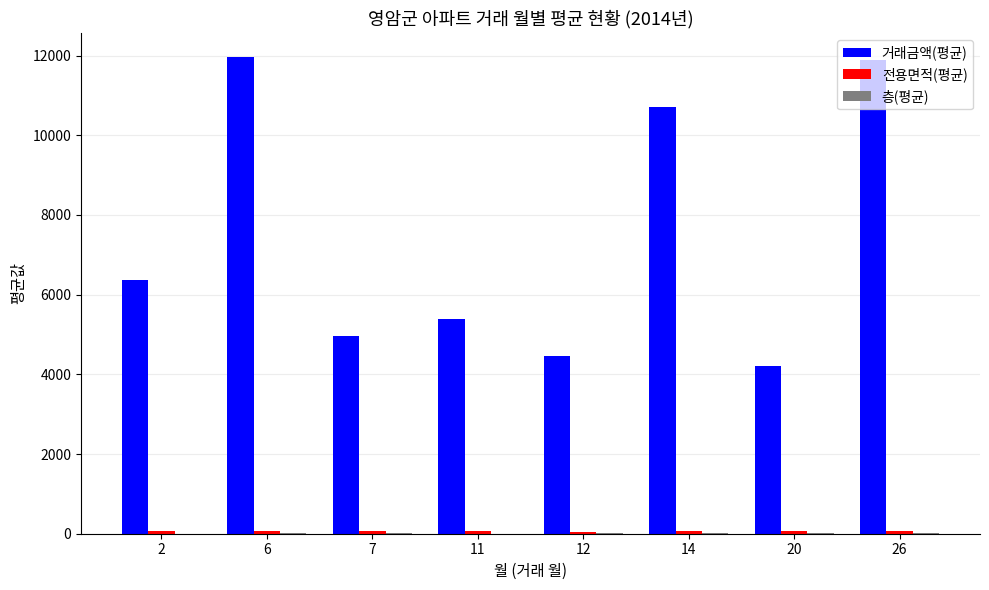

Which series changed the most between 7 and 26?

거래금액(평균)